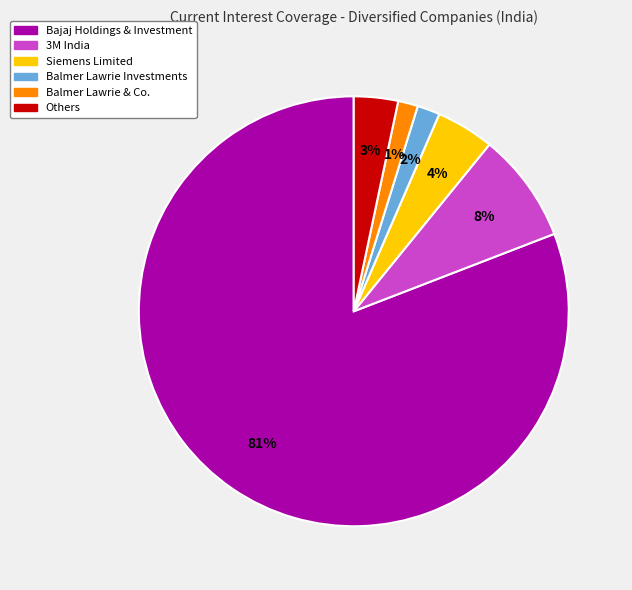

To the nearest percent, what is the average slice percentage?

17%